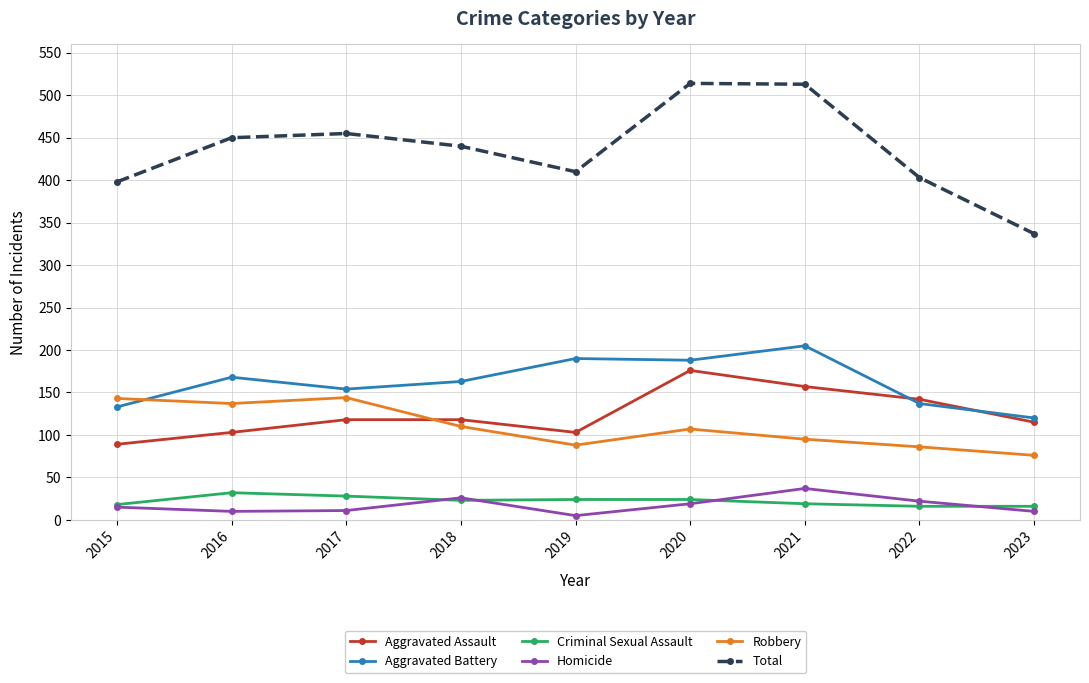

True or false: Robbery has a value of 227 at 2016.

False